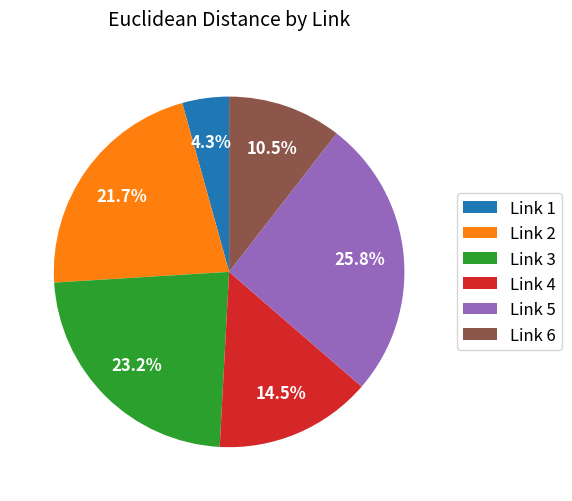

Rank the categories by value from highest to lowest.

Link 5, Link 3, Link 2, Link 4, Link 6, Link 1